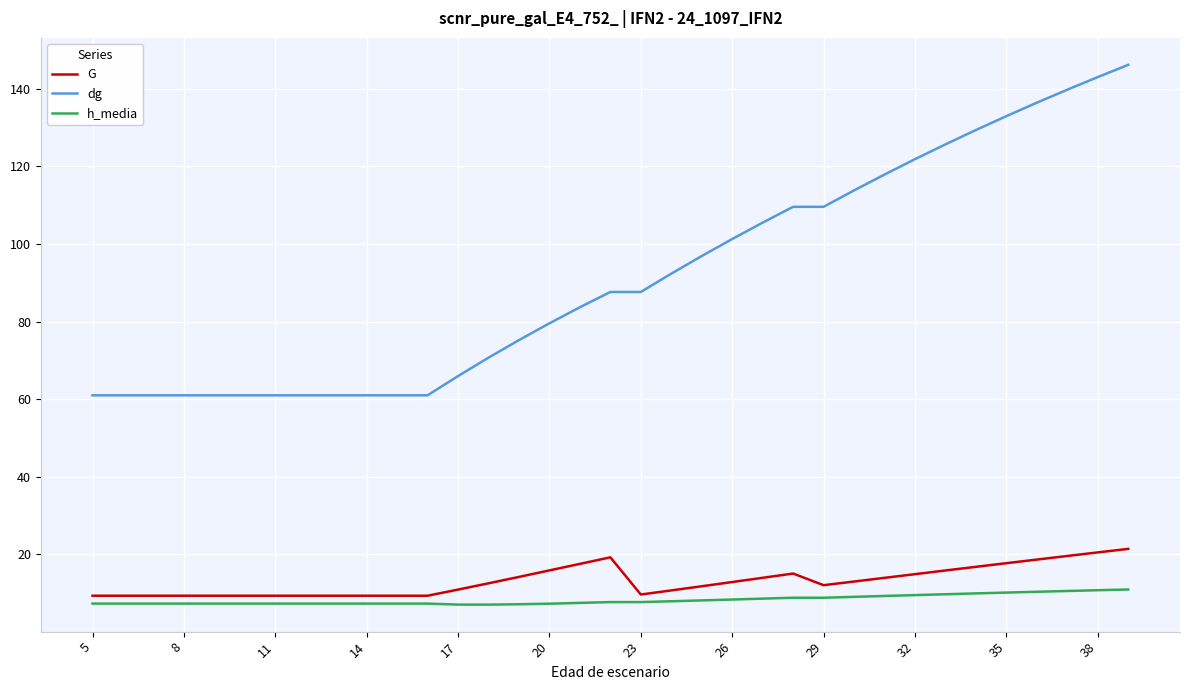

What is the lowest value of the h_media series?

7.0